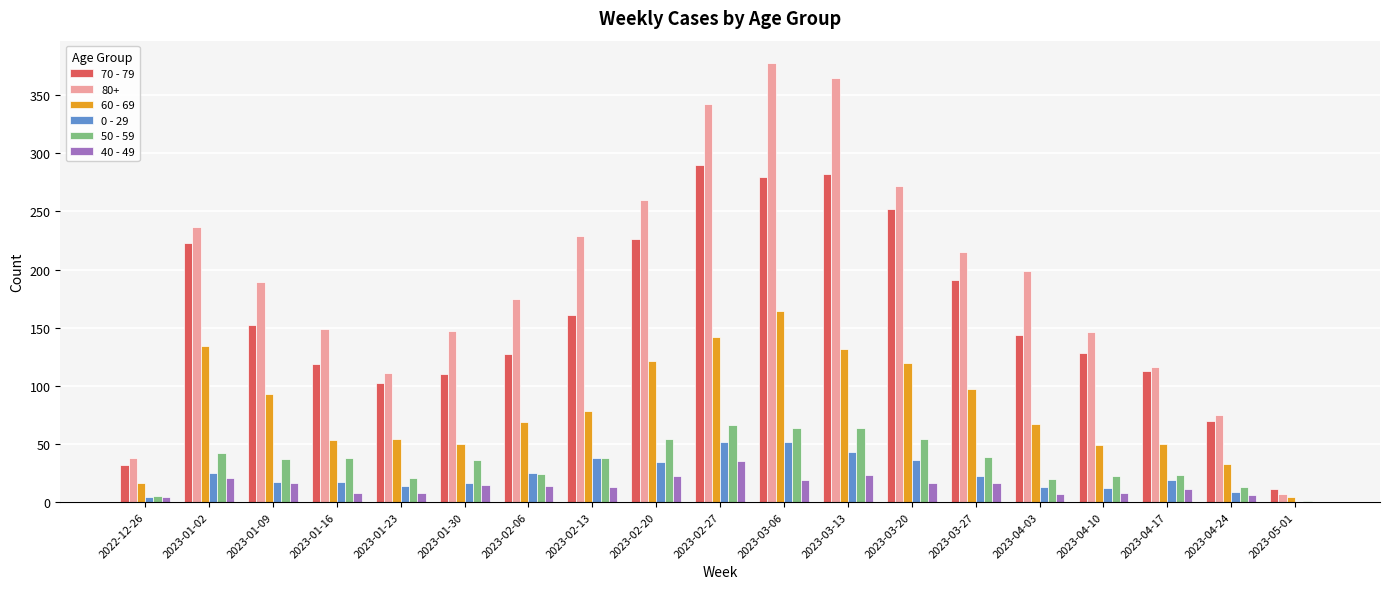

The value of 70 - 79 at 2023-01-02 is 349. True or false?

False